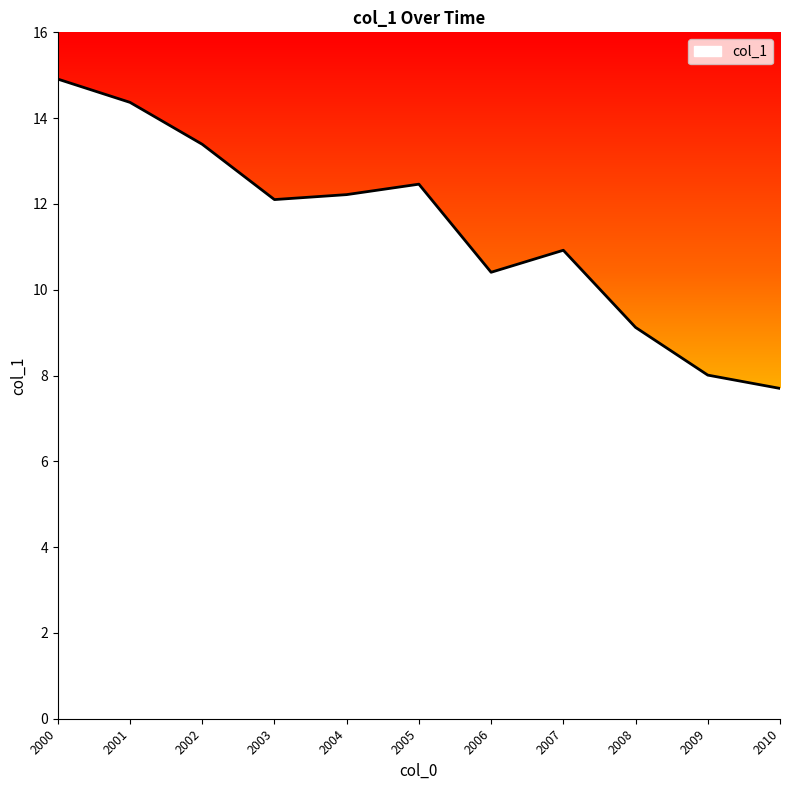

True or false: the data shows 8.0 at 2009.

True